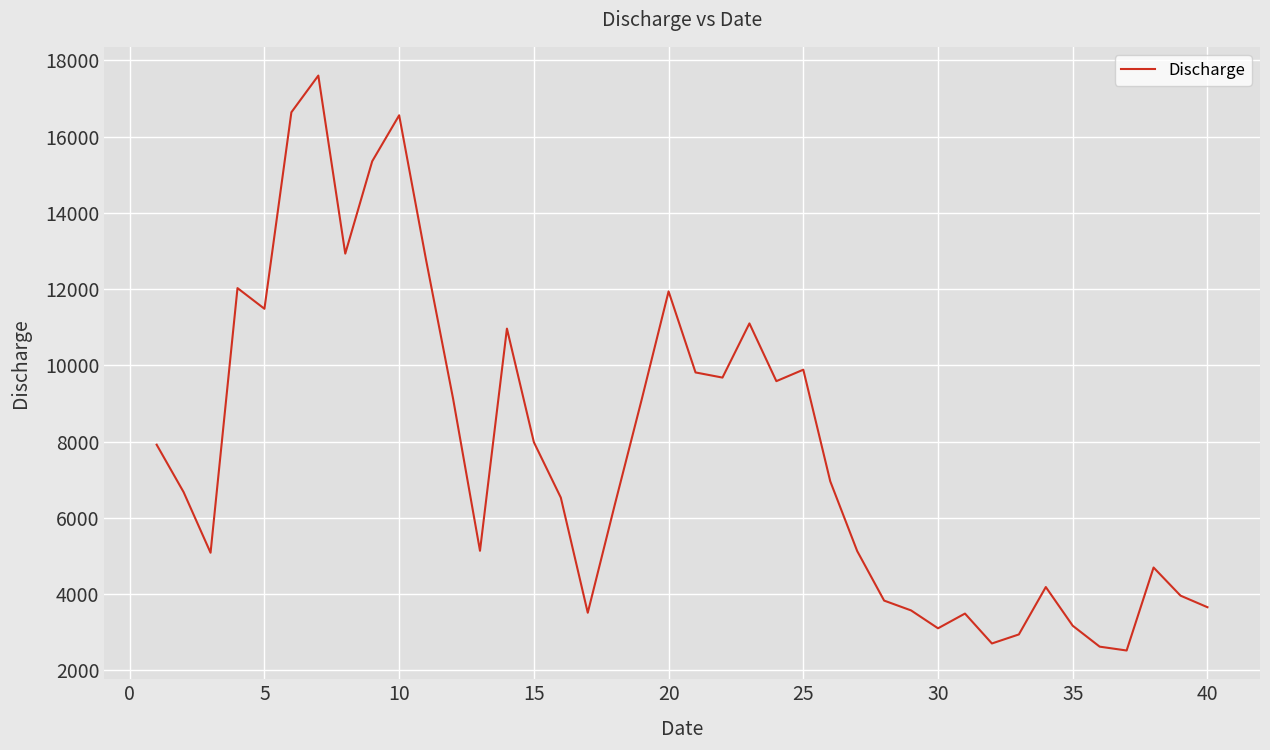

What is the greatest value displayed?

17600.0